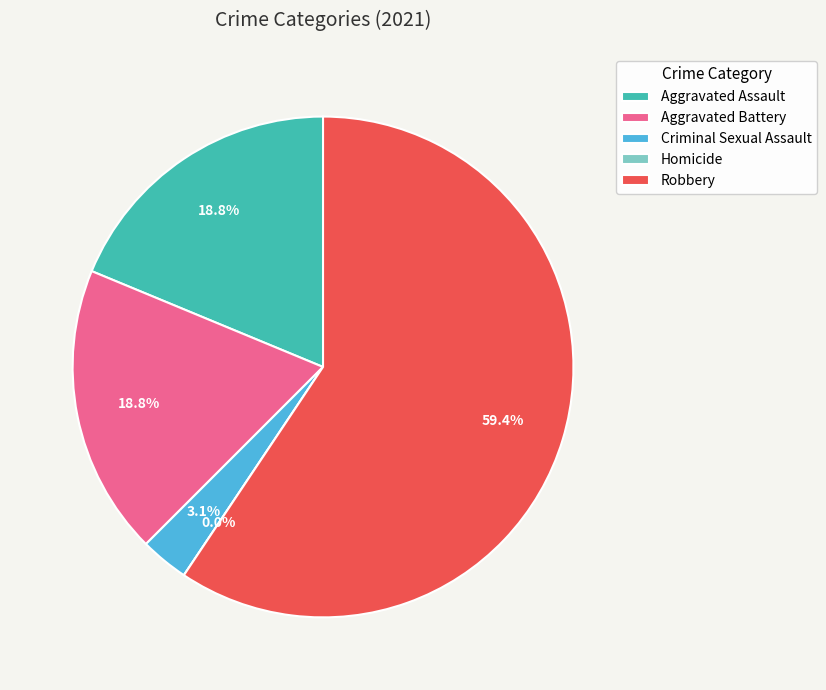

Rank the categories by value from lowest to highest.

Homicide, Criminal Sexual Assault, Aggravated Assault, Aggravated Battery, Robbery